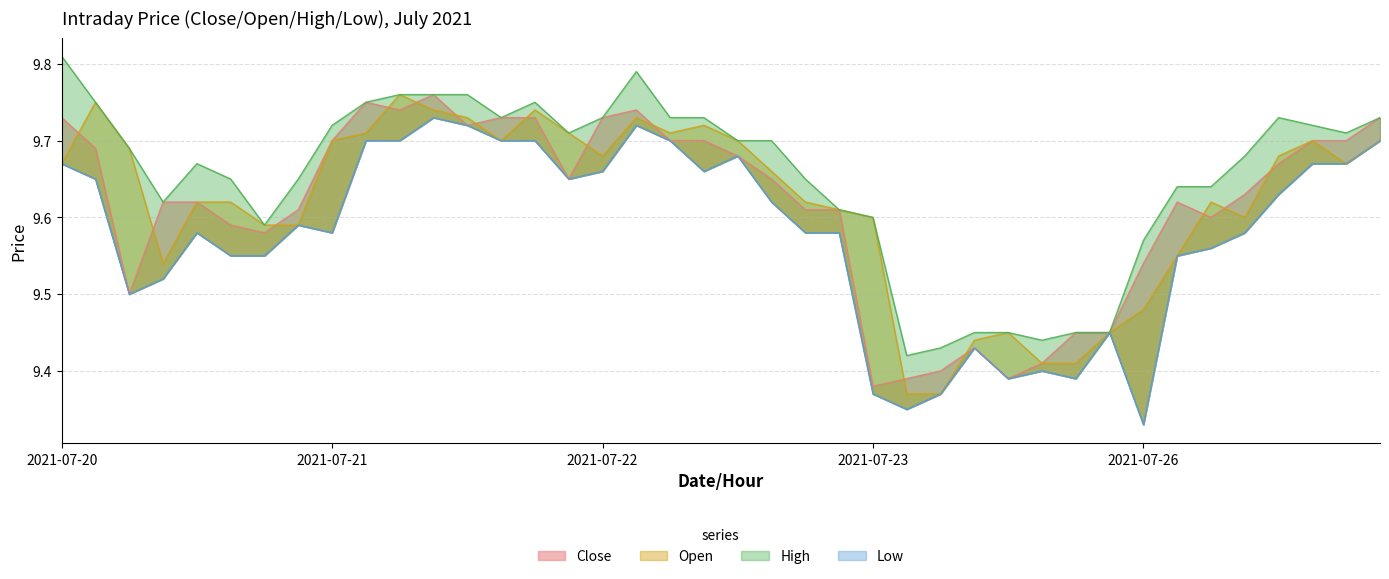

Reading left to right, what are all the values shown in this chart?

Close: 9.7	9.7	9.5	9.6	9.6	9.6	9.6	9.6	9.7	9.8	9.7	9.8	9.7	9.7	9.7	9.6	9.7	9.7	9.7	9.7	9.7	9.6	9.6	9.6	9.4	9.4	9.4	9.4	9.4	9.4	9.4	9.4	9.5	9.6	9.6	9.6	9.7	9.7	9.7	9.7
Open: 9.7	9.8	9.7	9.5	9.6	9.6	9.6	9.6	9.7	9.7	9.8	9.7	9.7	9.7	9.7	9.7	9.7	9.7	9.7	9.7	9.7	9.7	9.6	9.6	9.6	9.4	9.4	9.4	9.4	9.4	9.4	9.4	9.5	9.6	9.6	9.6	9.7	9.7	9.7	9.7
High: 9.8	9.8	9.7	9.6	9.7	9.6	9.6	9.6	9.7	9.8	9.8	9.8	9.8	9.7	9.8	9.7	9.7	9.8	9.7	9.7	9.7	9.7	9.6	9.6	9.6	9.4	9.4	9.4	9.4	9.4	9.4	9.4	9.6	9.6	9.6	9.7	9.7	9.7	9.7	9.7
Low: 9.7	9.6	9.5	9.5	9.6	9.6	9.6	9.6	9.6	9.7	9.7	9.7	9.7	9.7	9.7	9.6	9.7	9.7	9.7	9.7	9.7	9.6	9.6	9.6	9.4	9.4	9.4	9.4	9.4	9.4	9.4	9.4	9.3	9.6	9.6	9.6	9.6	9.7	9.7	9.7